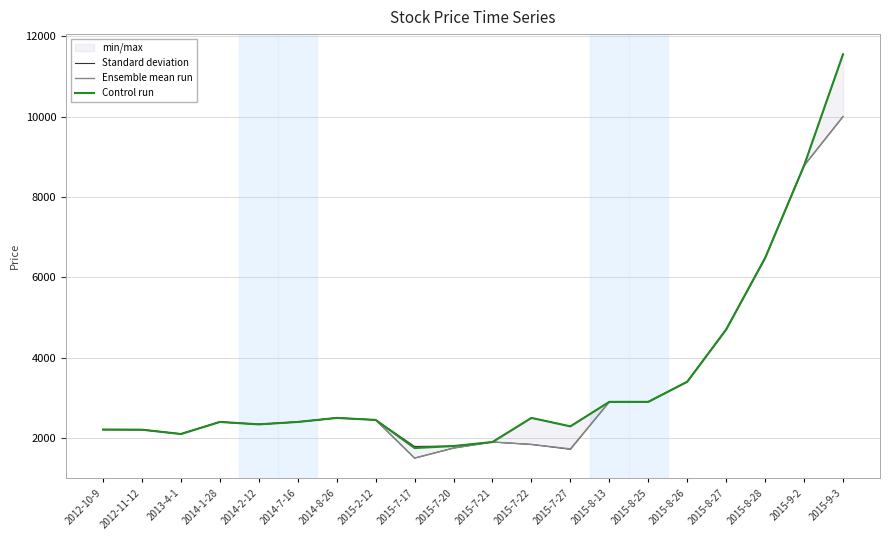

True or false: Control run and Ensemble mean run intersect in this chart.

False